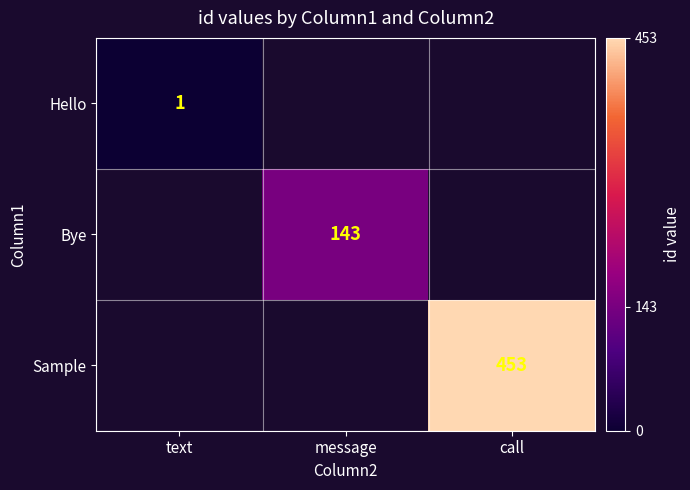

Is it true that Bye equals 187.0 at message?

False